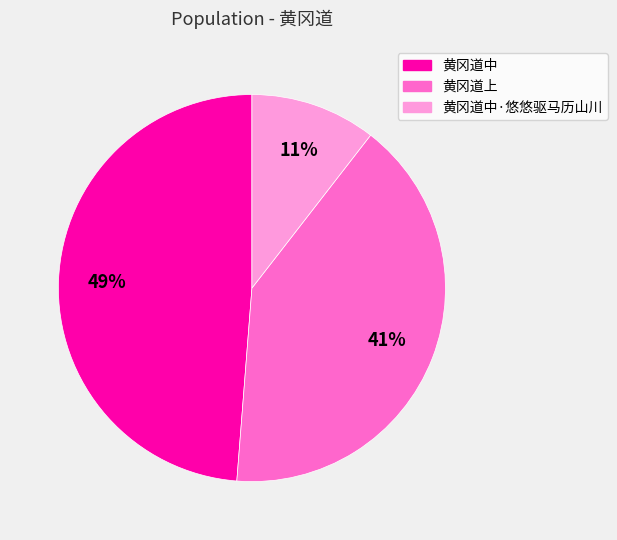

Does any single category account for the majority?

No